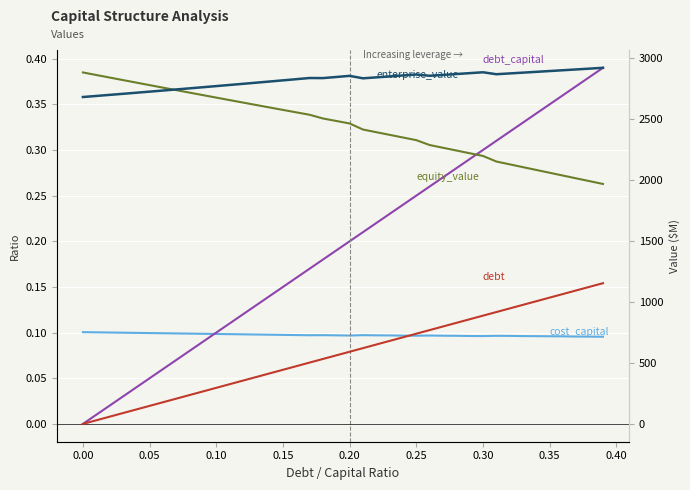

True or false: enterprise_value and debt_capital intersect in this chart.

False